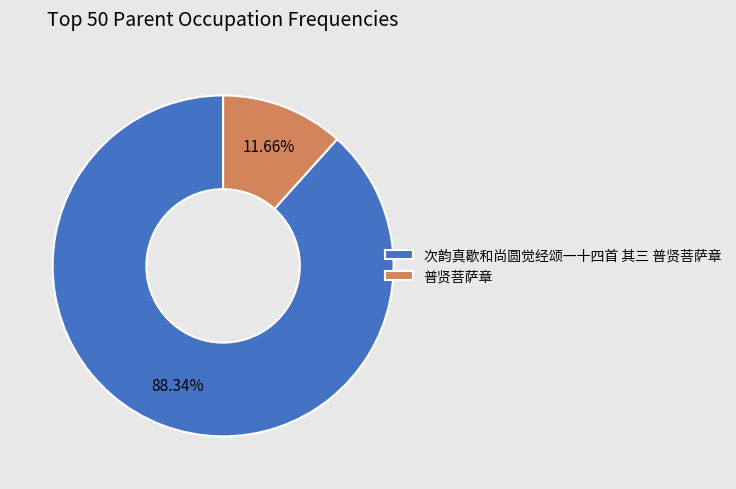

To the nearest percent, what percentage of the pie is 次韵真歇和尚圆觉经颂一十四首 其三 普贤菩萨章?

88%